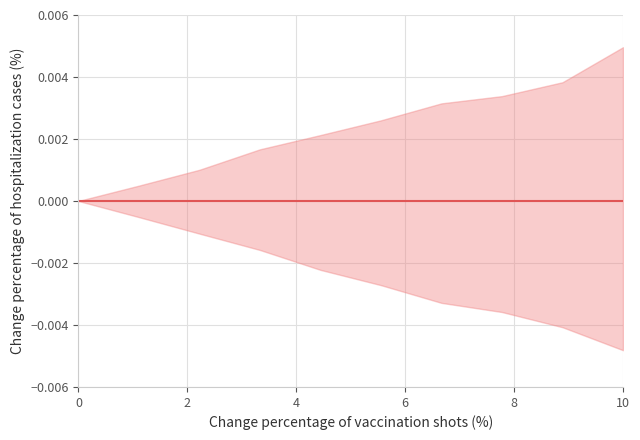

Count the number of categories in the chart.

10